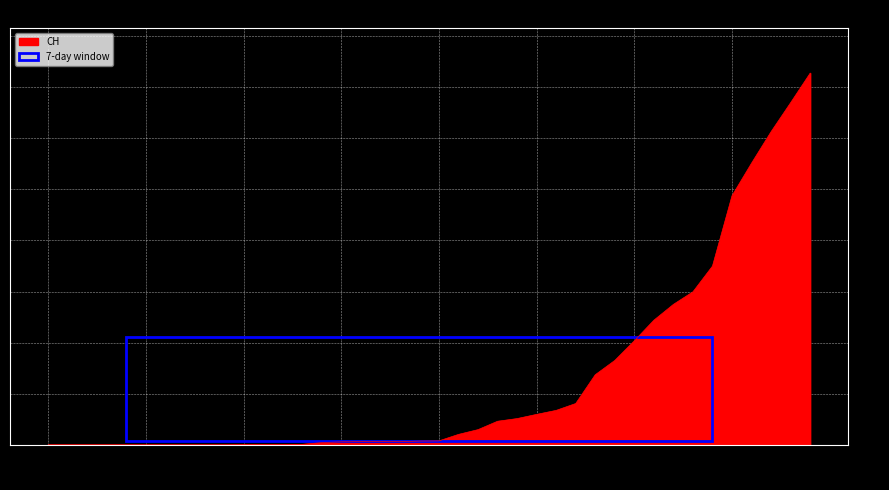

How many lines are shown in the chart?

1